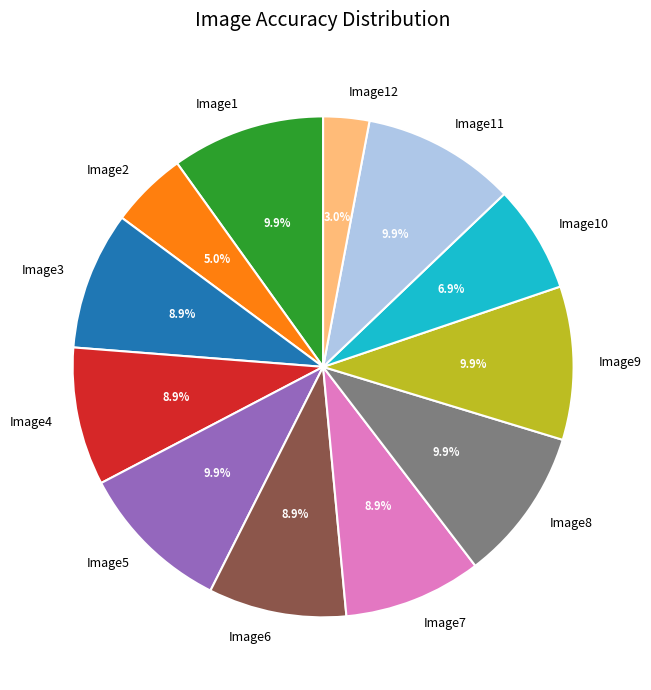

How many slices are in this pie chart?

12